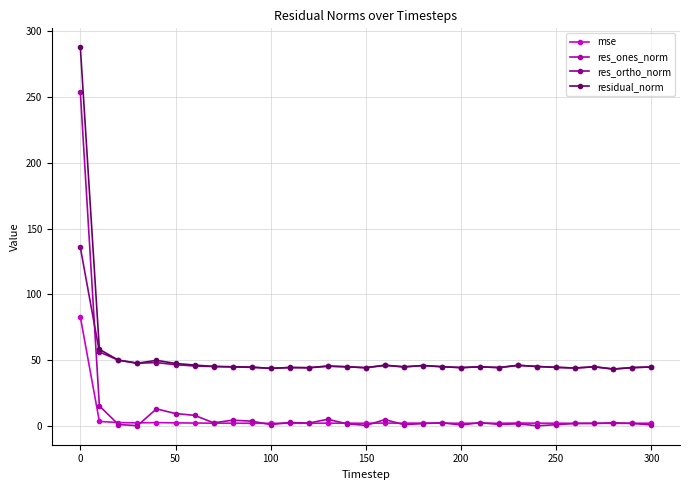

True or false: res_ones_norm and residual_norm cross at least once.

False